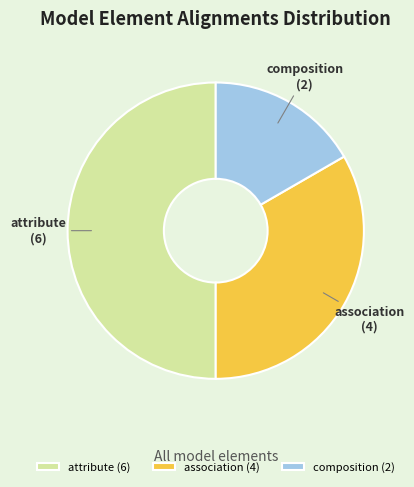

What is the largest slice in the pie chart?

attribute